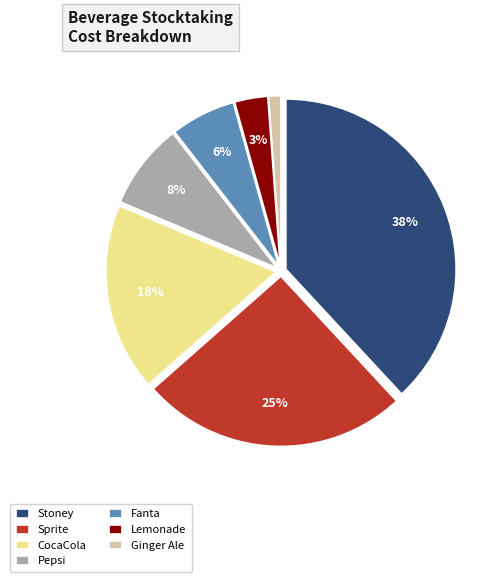

Which slice is the smallest?

Ginger Ale